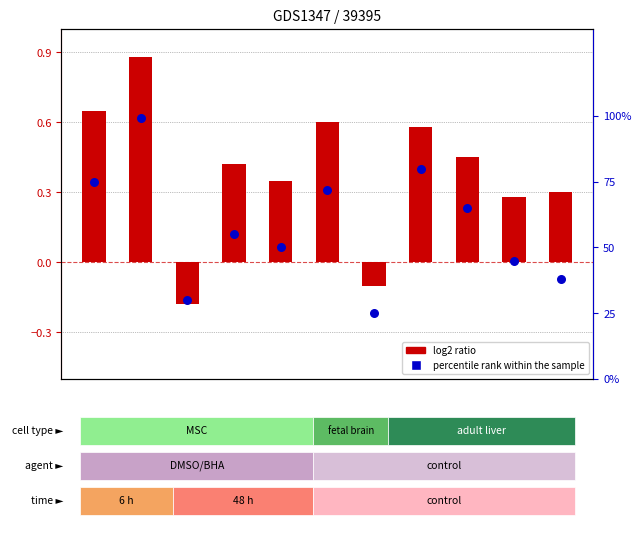

At how many categories does at least one series exceed 8?

11